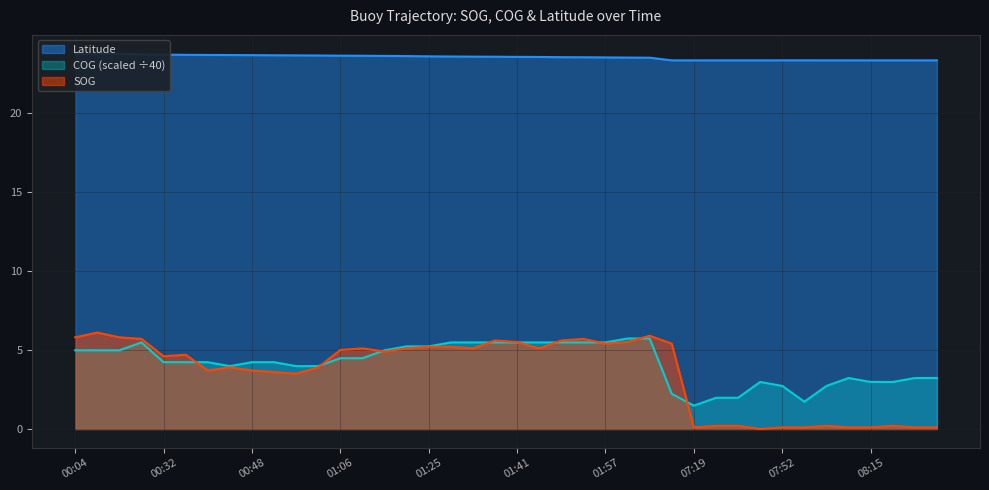

List the labels in order of Latitude value, largest first.

00:04, 00:07, 00:09, 00:23, 00:32, 00:37, 00:41, 00:43, 00:48, 00:52, 00:57, 01:02, 01:06, 01:08, 01:13, 01:18, 01:25, 01:29, 01:34, 01:36, 01:41, 01:43, 01:50, 01:53, 01:57, 02:02, 02:07, 07:55, 07:50, 07:52, 07:41, 07:37, 08:02, 08:11, 08:15, 07:19, 08:18, 08:22, 07:14, 08:31